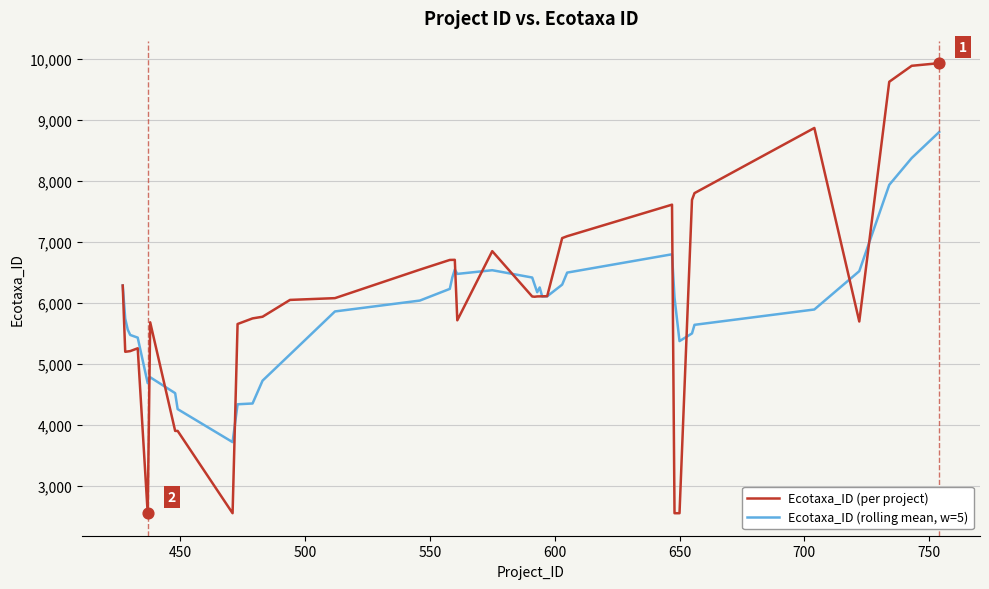

Which series has the widest spread of values?

Ecotaxa_ID (per project)